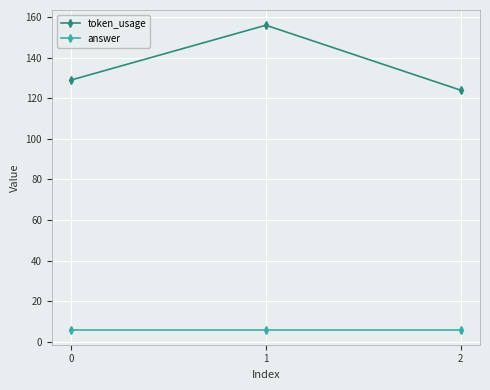

At how many categories does at least one series exceed 18?

3